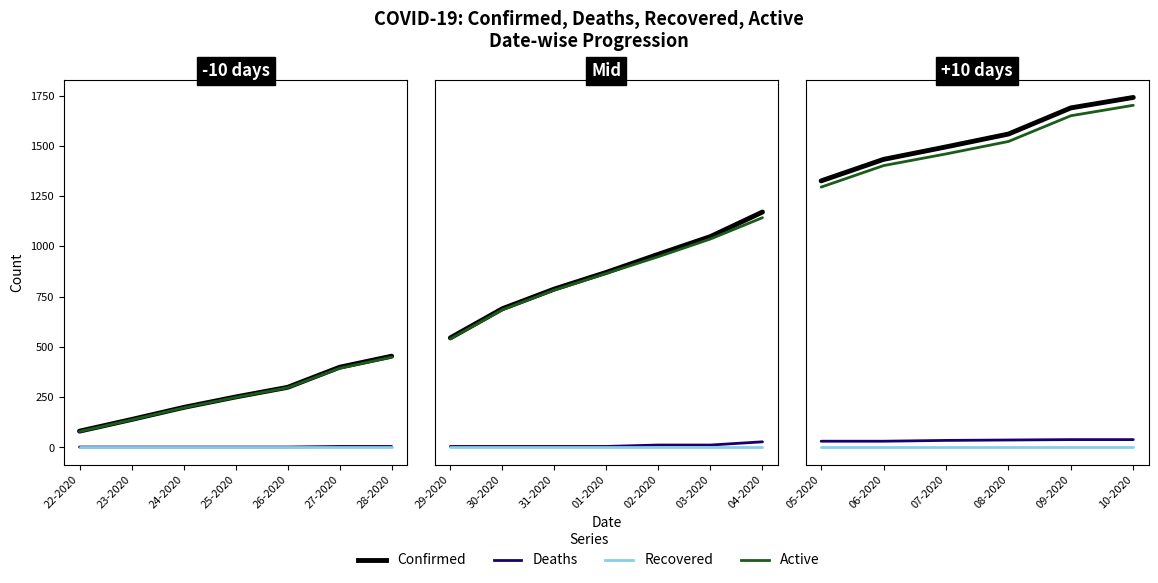

Is it true that Recovered equals 0 at 05-2020?

True